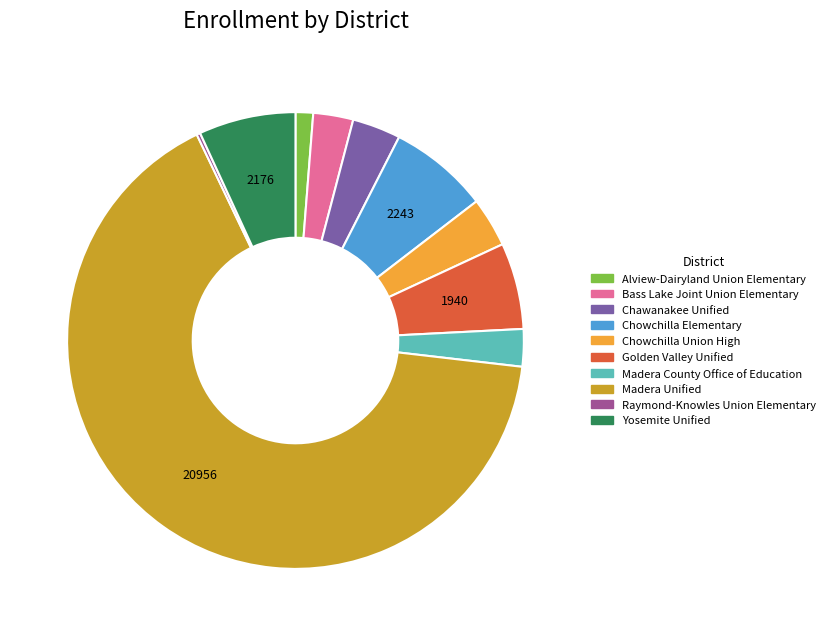

Is there any slice that represents more than half of the pie?

Yes